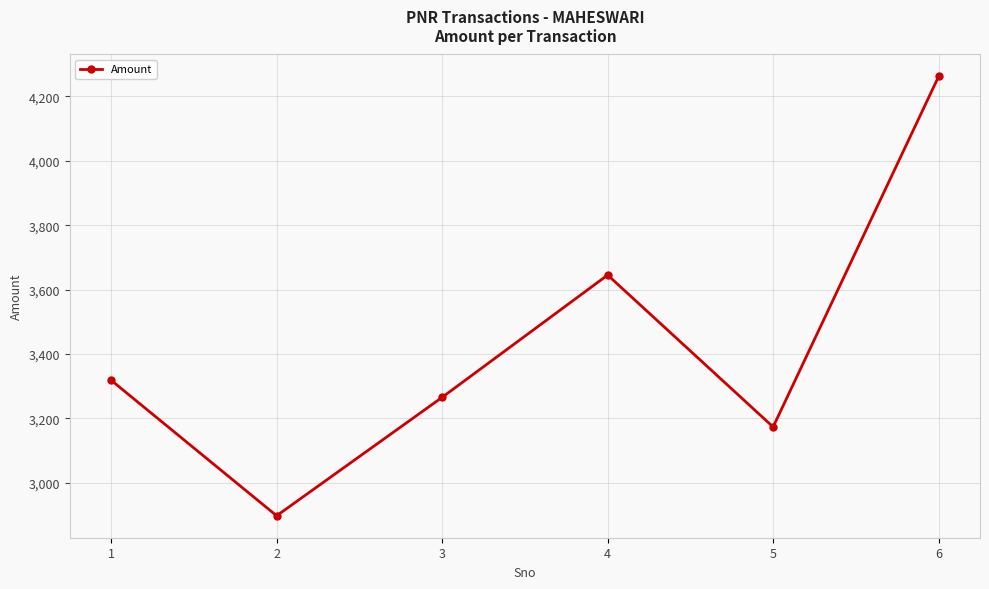

True or false: the data shows 3318 at 1.

True